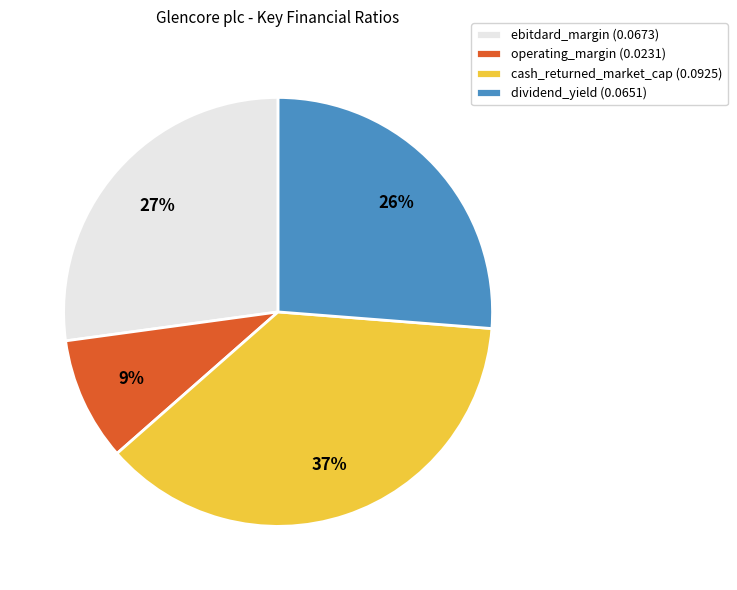

Rank the categories by value from highest to lowest.

cash_returned_market_cap, ebitdard_margin, dividend_yield, operating_margin